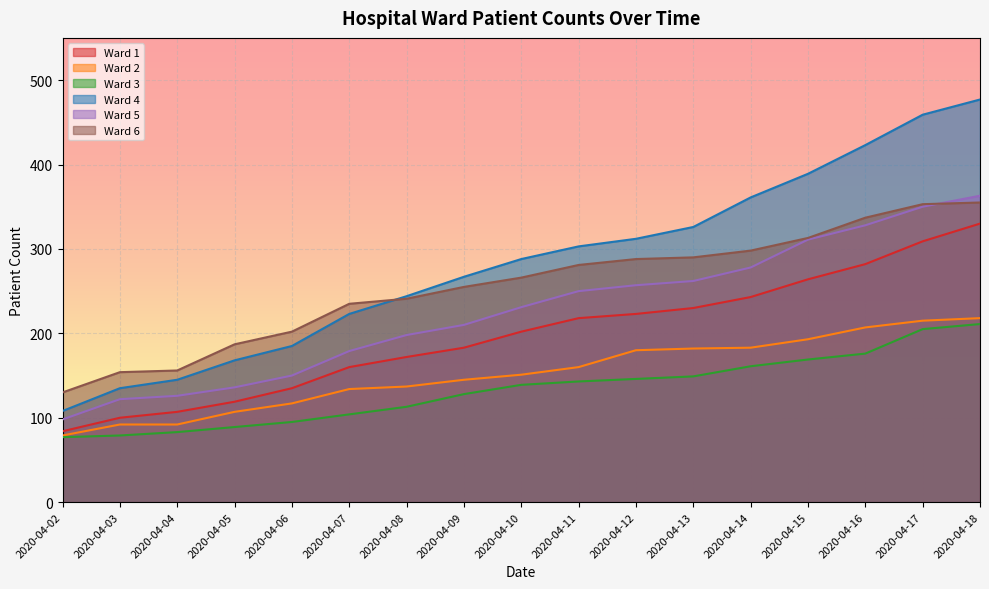

Which series has the largest range (max minus min)?

Ward 4